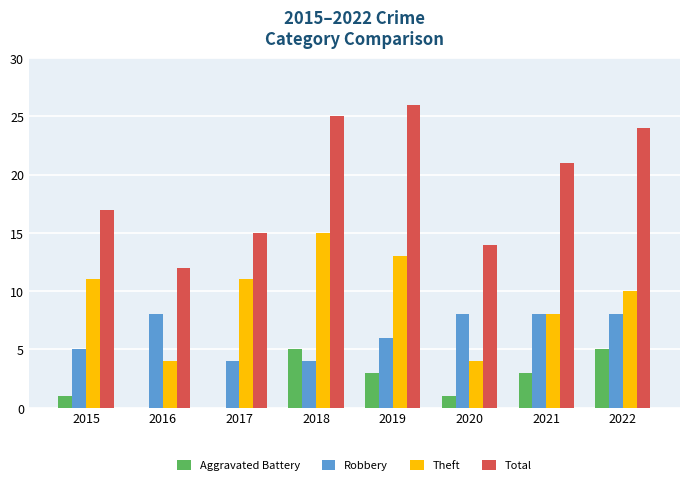

Reading left to right, extract all data points from this chart.

Aggravated Battery: 2015=1	2016=0	2017=0	2018=5	2019=3	2020=1	2021=3	2022=5
Robbery: 2015=5	2016=8	2017=4	2018=4	2019=6	2020=8	2021=8	2022=8
Theft: 2015=11	2016=4	2017=11	2018=15	2019=13	2020=4	2021=8	2022=10
Total: 2015=17	2016=12	2017=15	2018=25	2019=26	2020=14	2021=21	2022=24